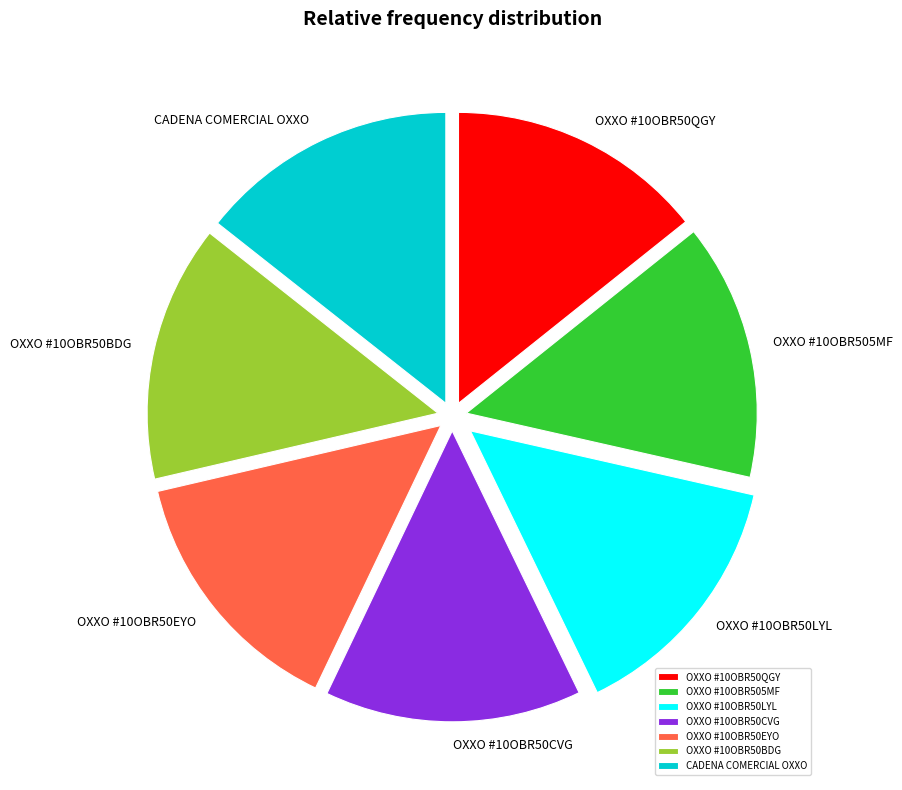

Is there any slice that represents more than half of the pie?

No